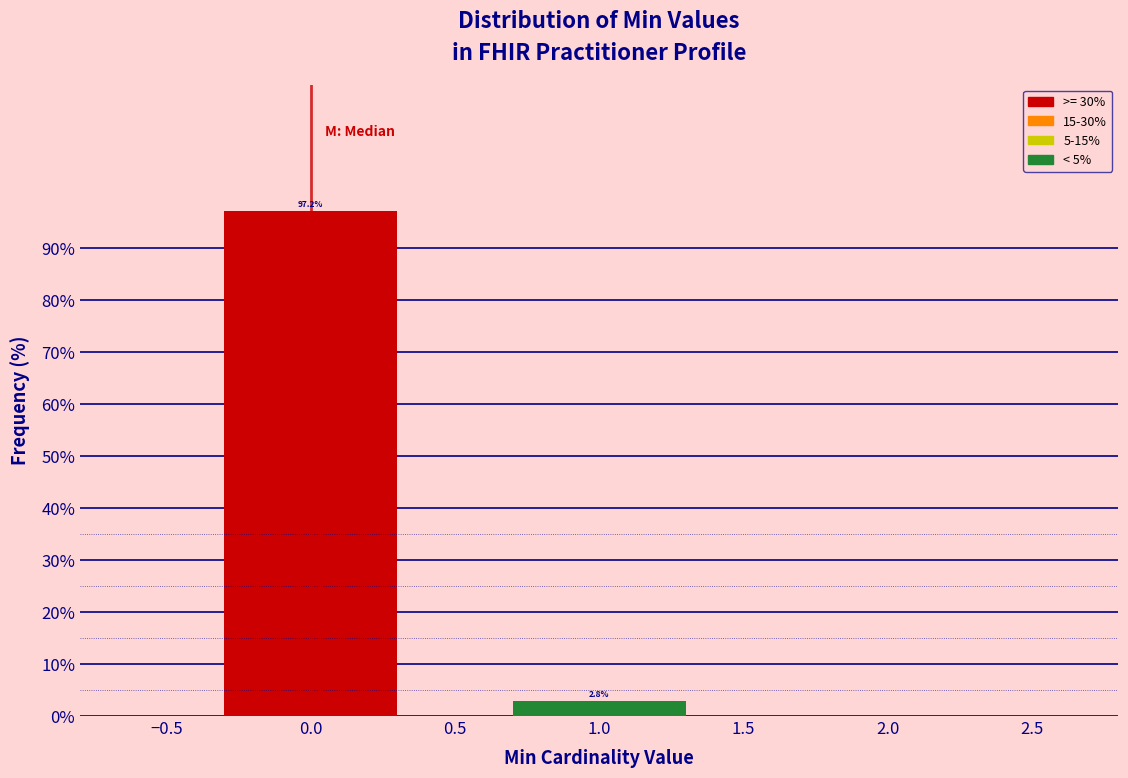

Reading left to right, list all the values displayed in this chart.

0.0=97.2	1.0=2.8	2.0=0.0